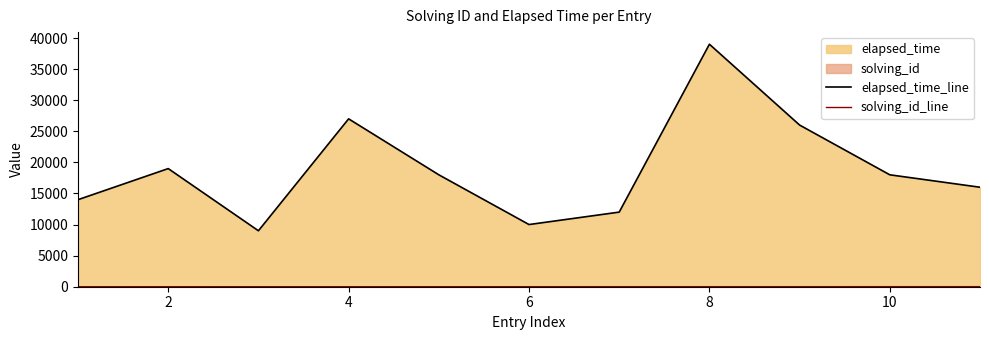

Which series has the widest spread of values?

elapsed_time_line